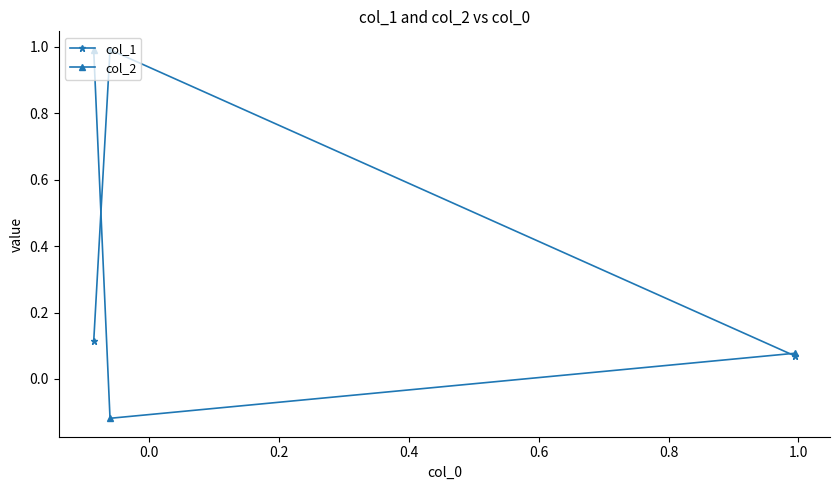

What is the highest value of the col_2 series?

1.0